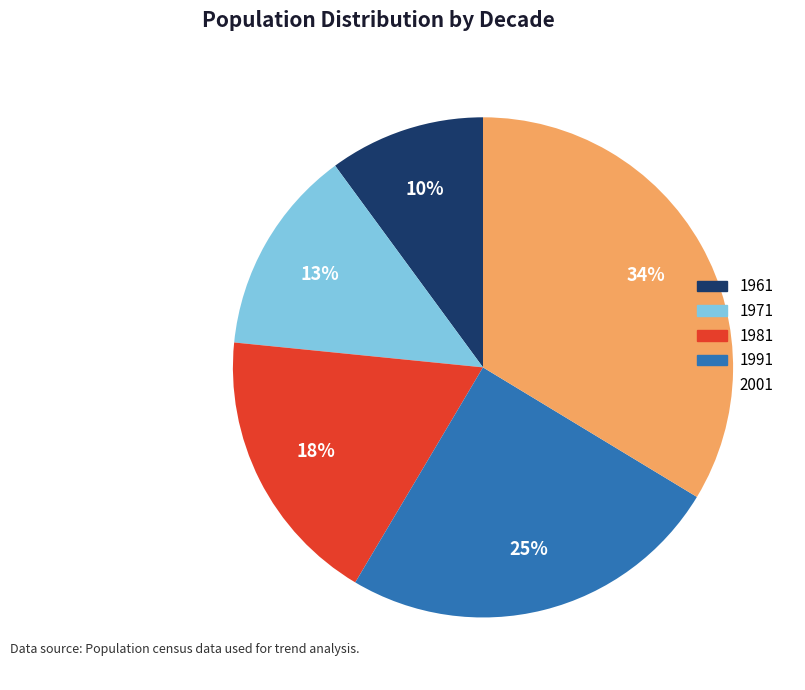

Count the number of slices in the pie.

5